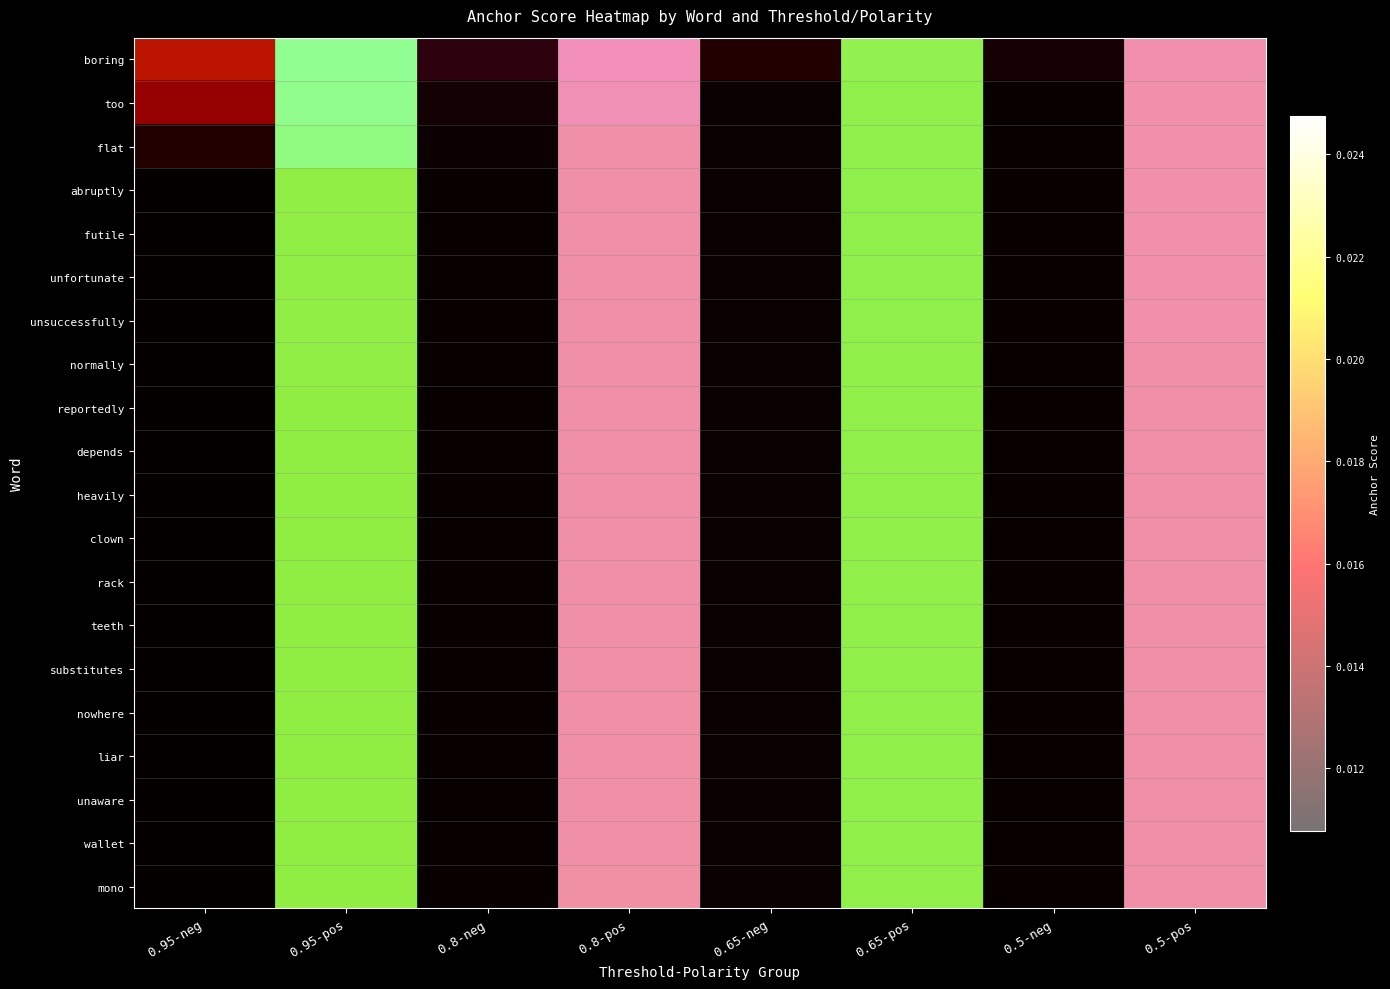

List the series in order of their peak value, lowest first.

mono, substitutes, nowhere, liar, unaware, wallet, heavily, clown, rack, teeth, reportedly, depends, normally, unsuccessfully, abruptly, futile, unfortunate, flat, too, boring